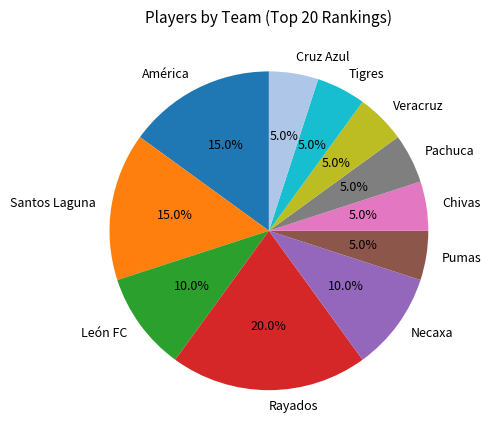

Is there any slice that represents more than half of the pie?

No